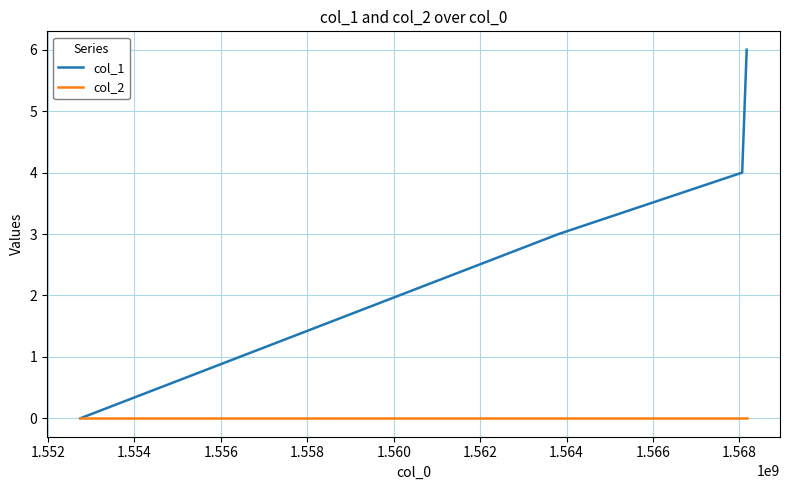

What is the maximum value for col_1?

6